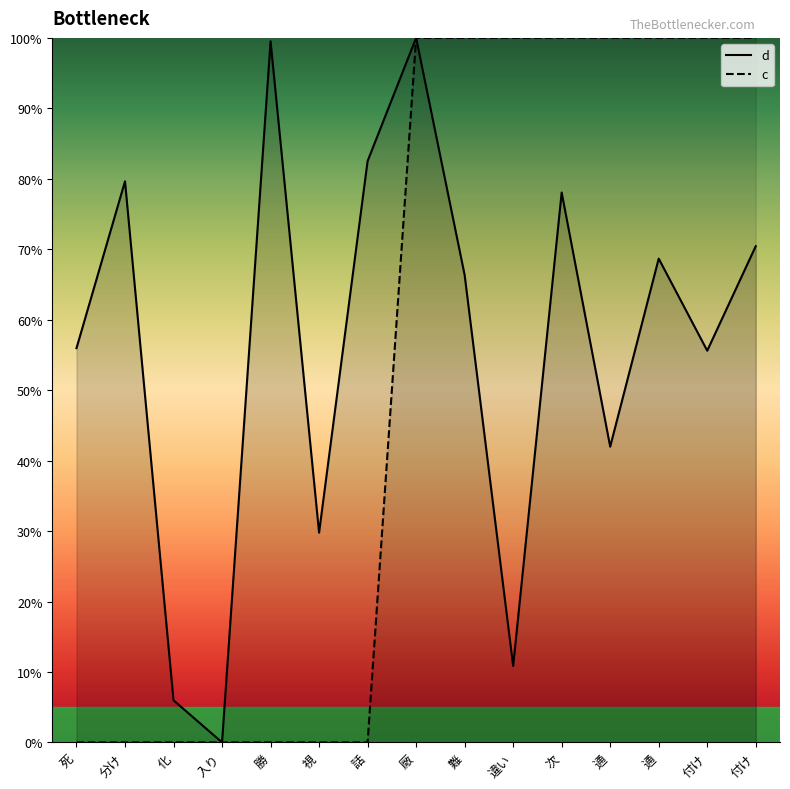

At which category does d reach its first local valley?

入り